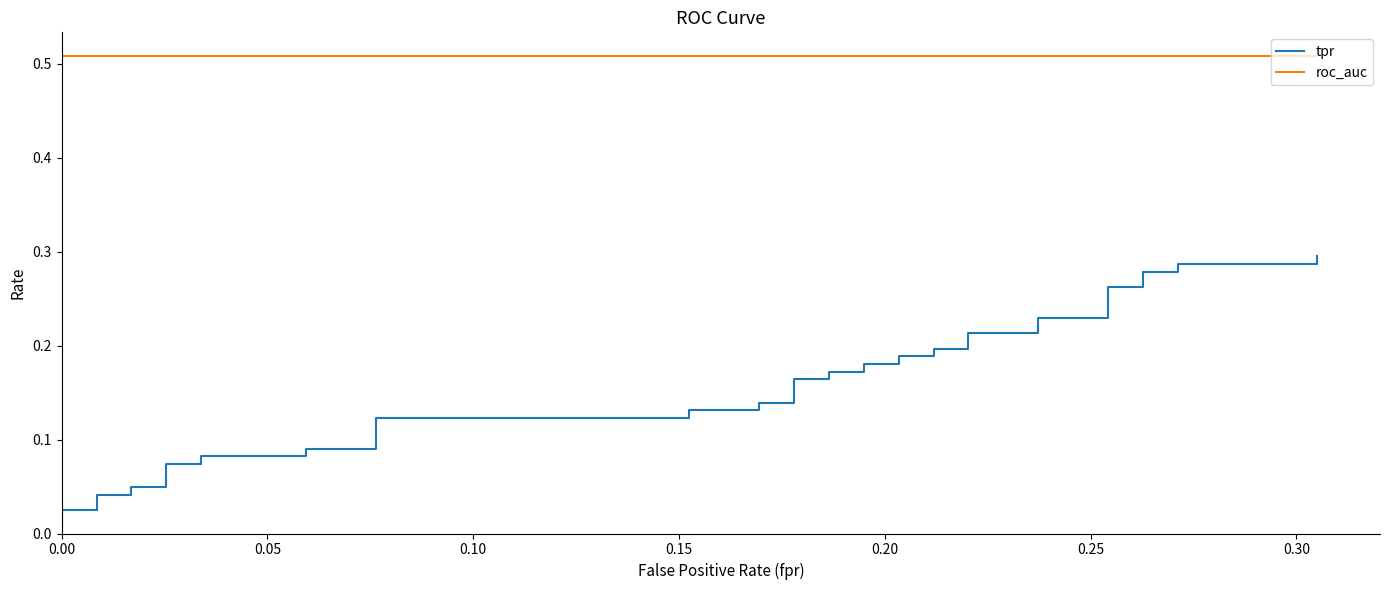

How many lines are shown in the chart?

2